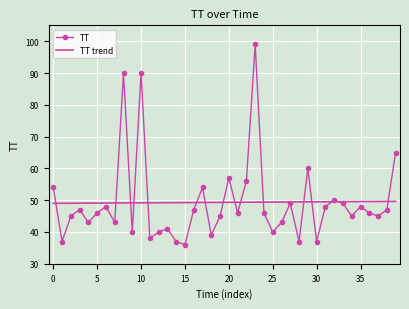

Which series has the largest range (max minus min)?

TT